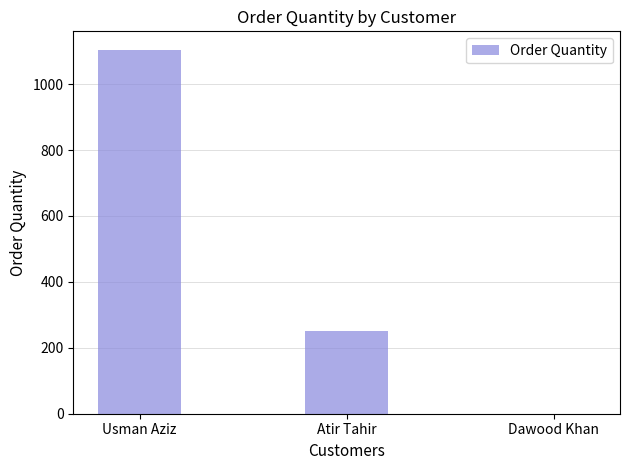

What is the sum of all values?

1355